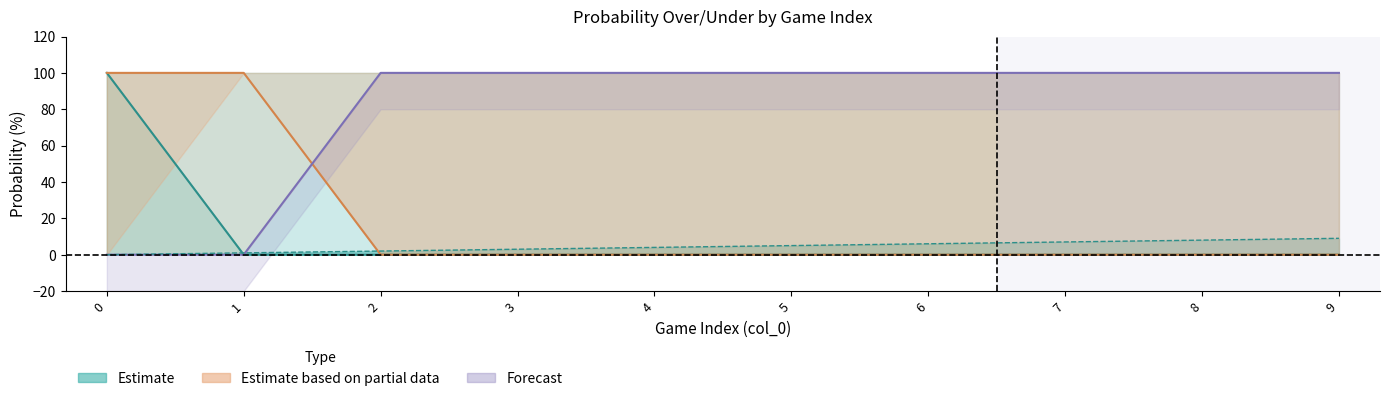

Which label corresponds to the largest value in the chart?

9